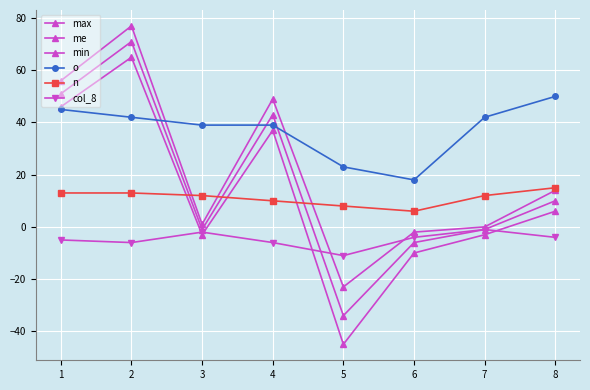

At which label is col_8 closest to -6?

2